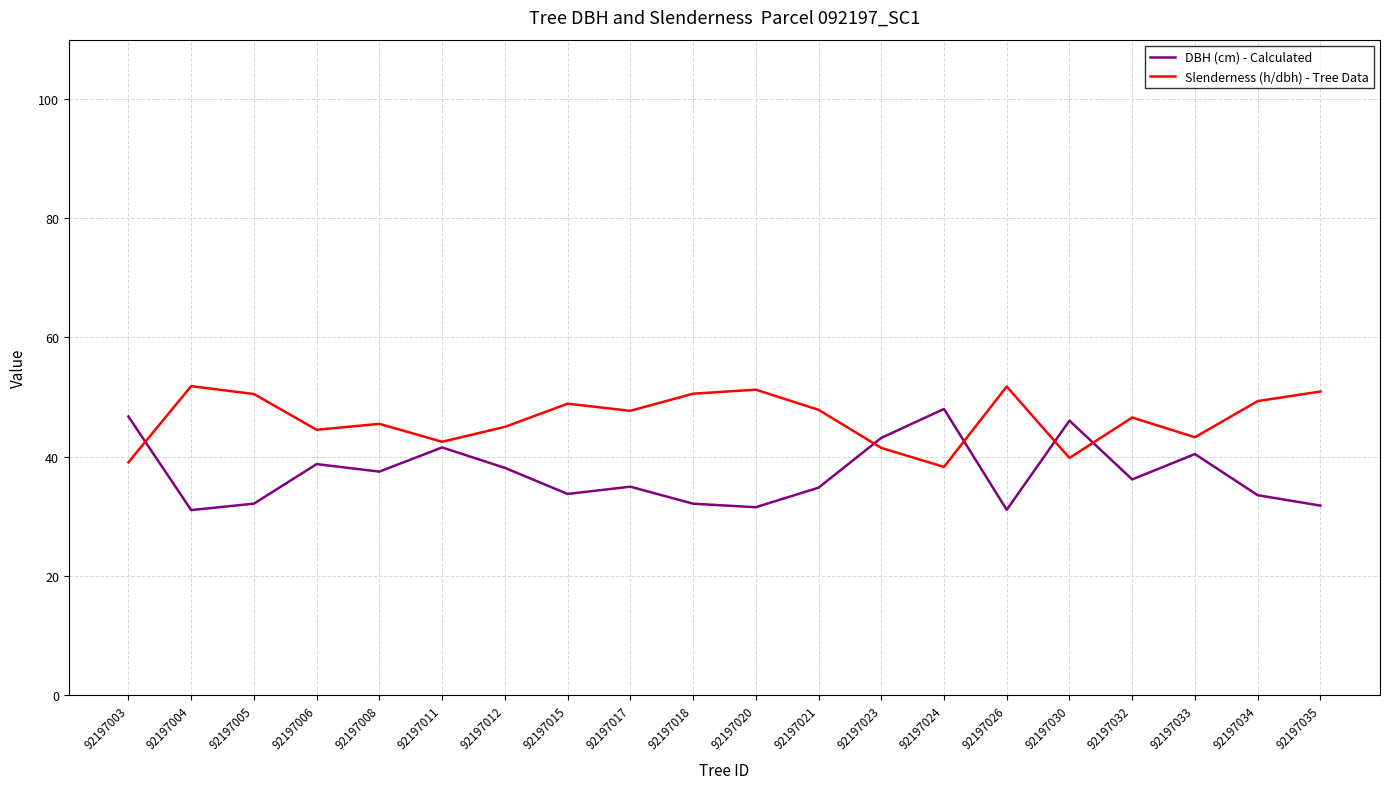

Read the Slenderness (h/dbh) - Tree Data value at 92197004.

51.8